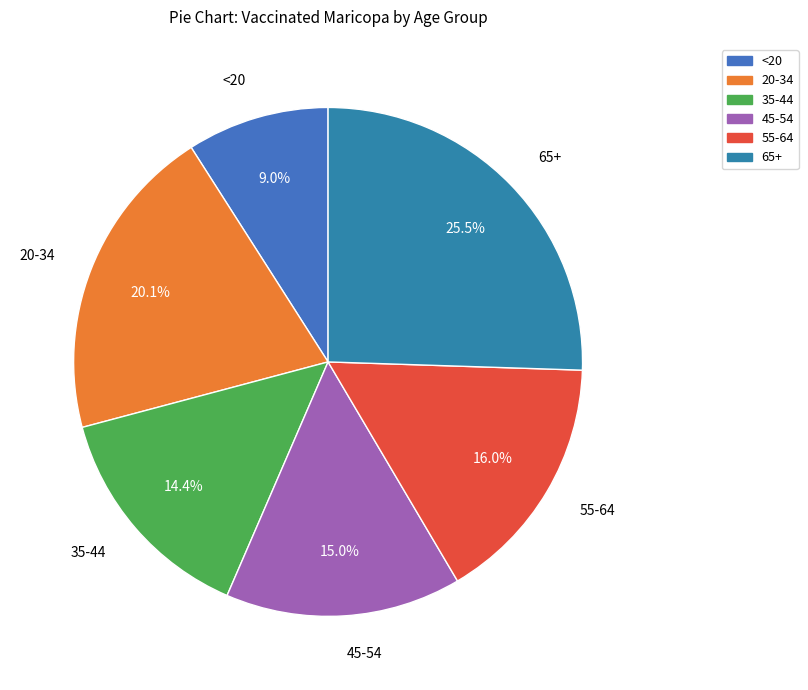

How many slices are in this pie chart?

6